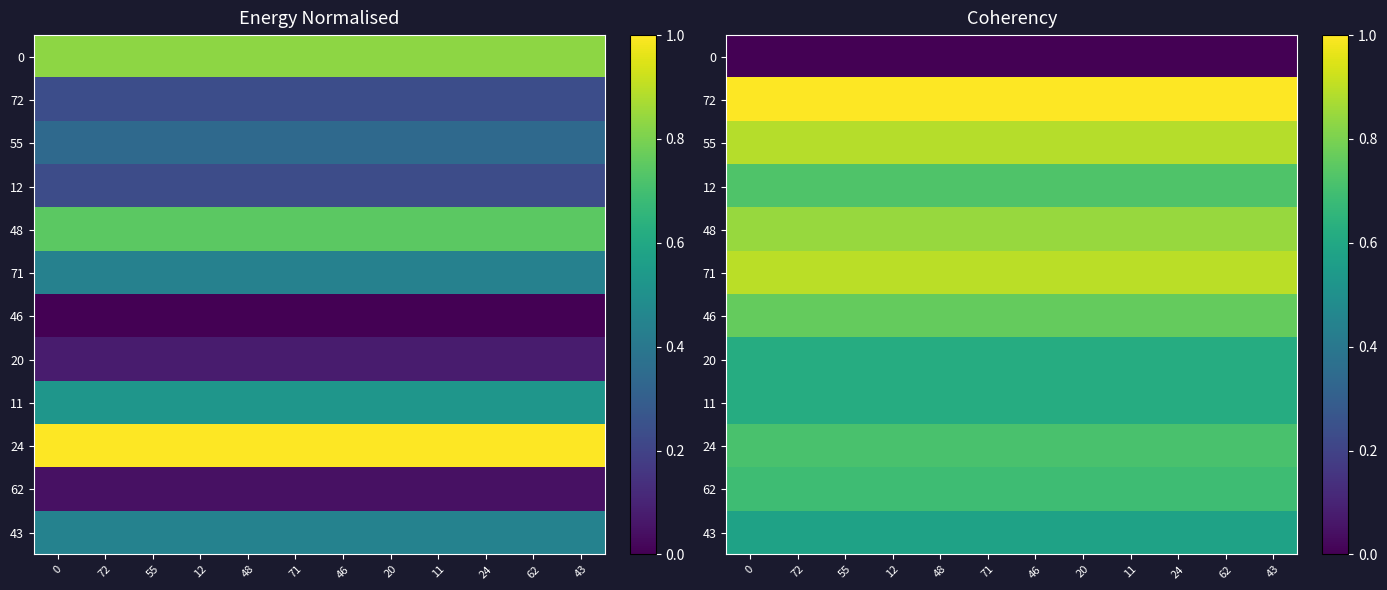

The 46 series shows 0.8 at 11. True or false?

True